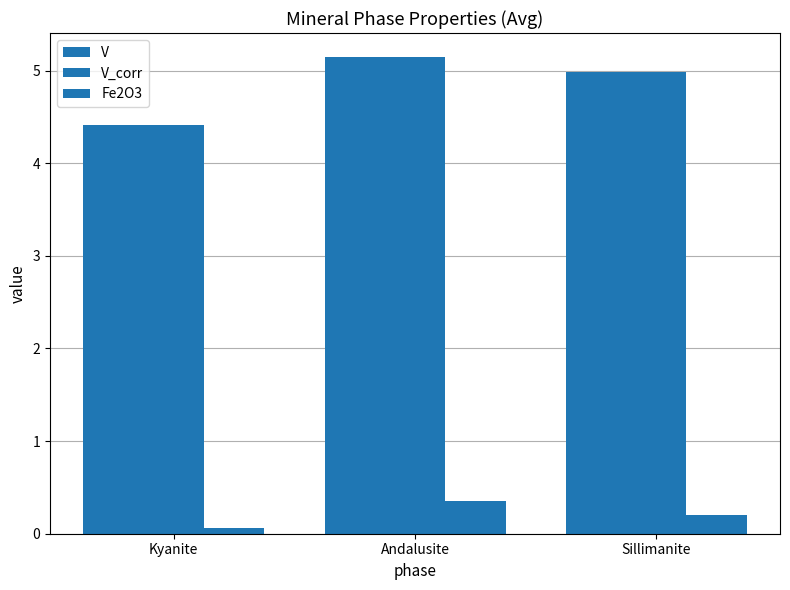

Reading right to left, what are all the values shown in this chart?

V: 5.0	5.1	4.4
V_corr: 5.0	5.1	4.4
Fe2O3: 0.2	0.3	0.1